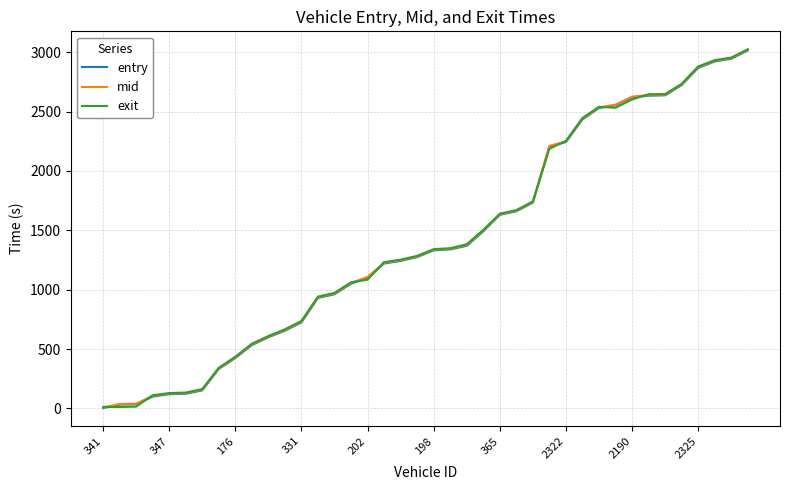

What is the greatest value displayed?

3024.9